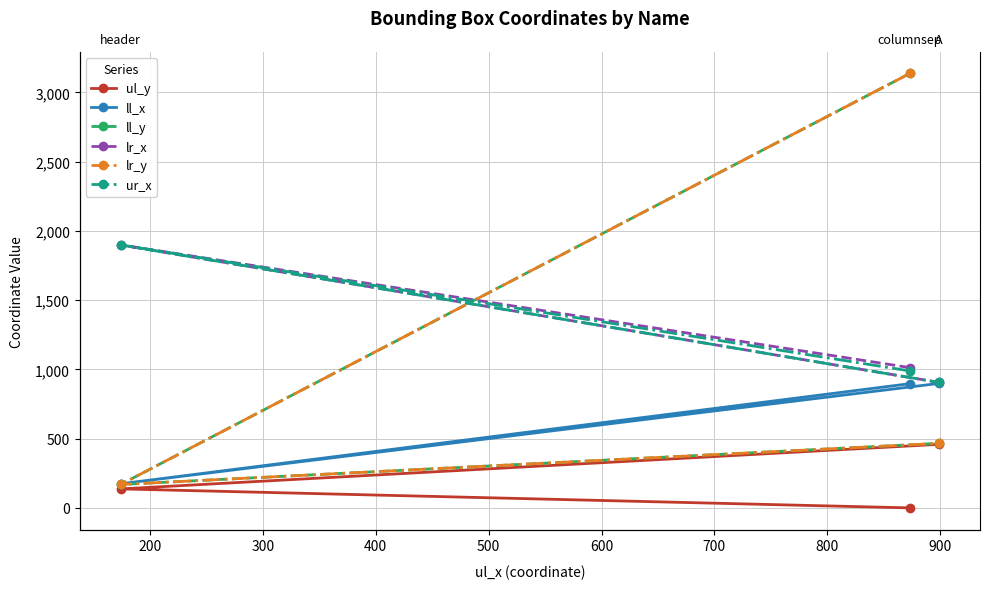

True or false: ur_x has a value of 2817 at 200.

False